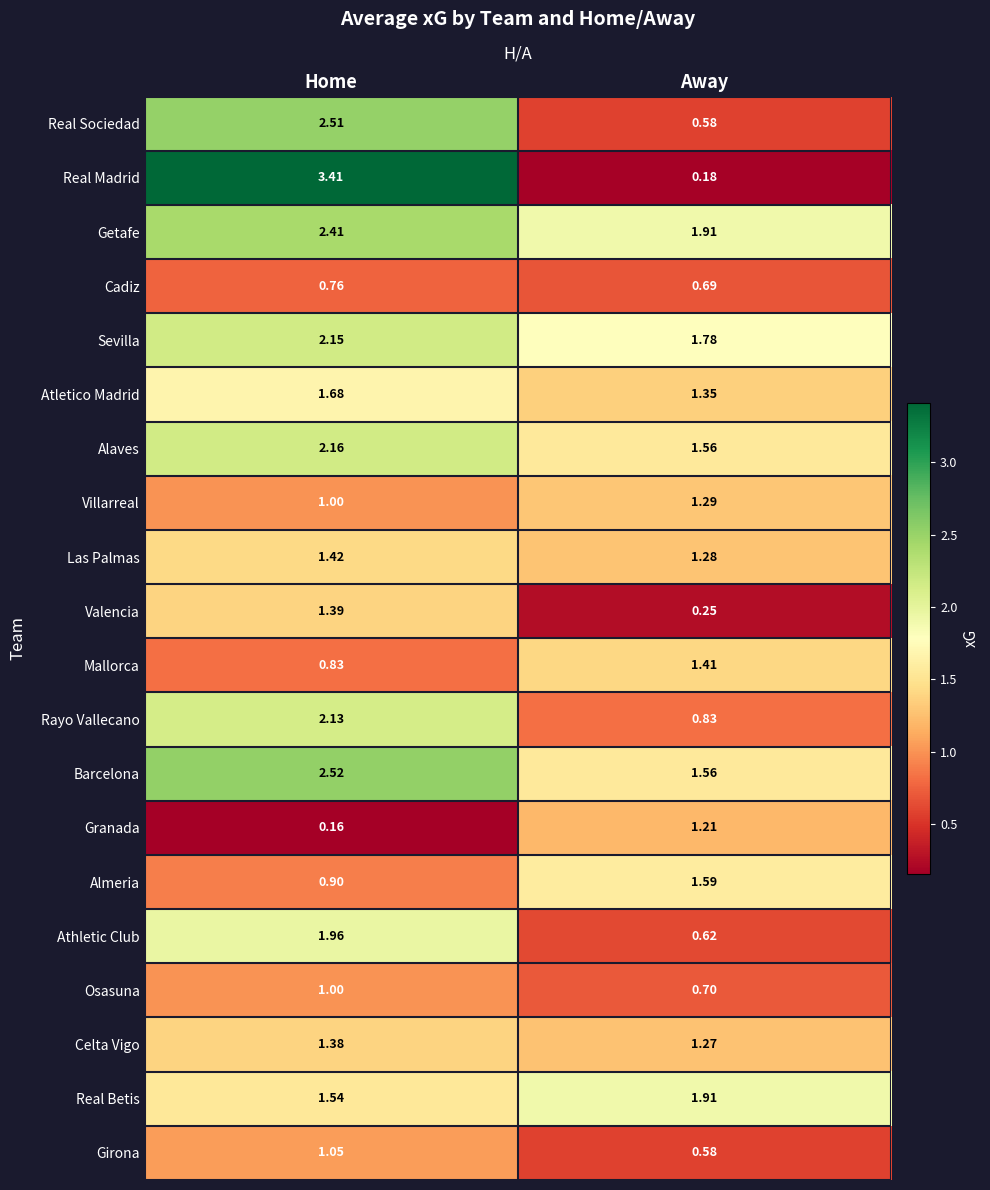

How many data points does each series have?

2